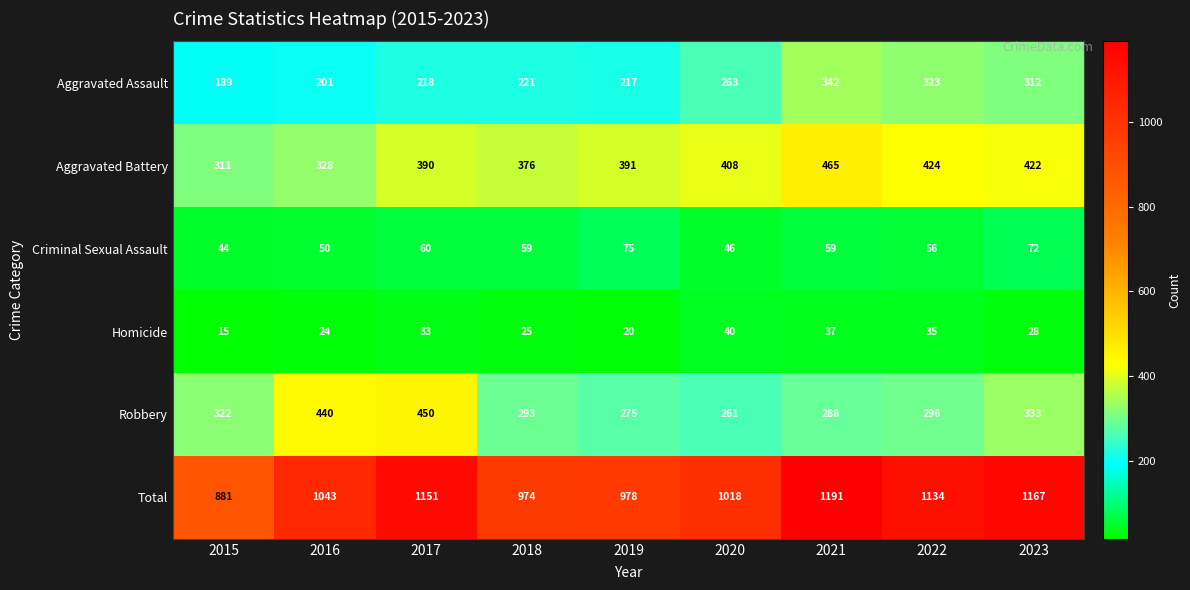

At which label does Aggravated Assault reach its peak?

2021